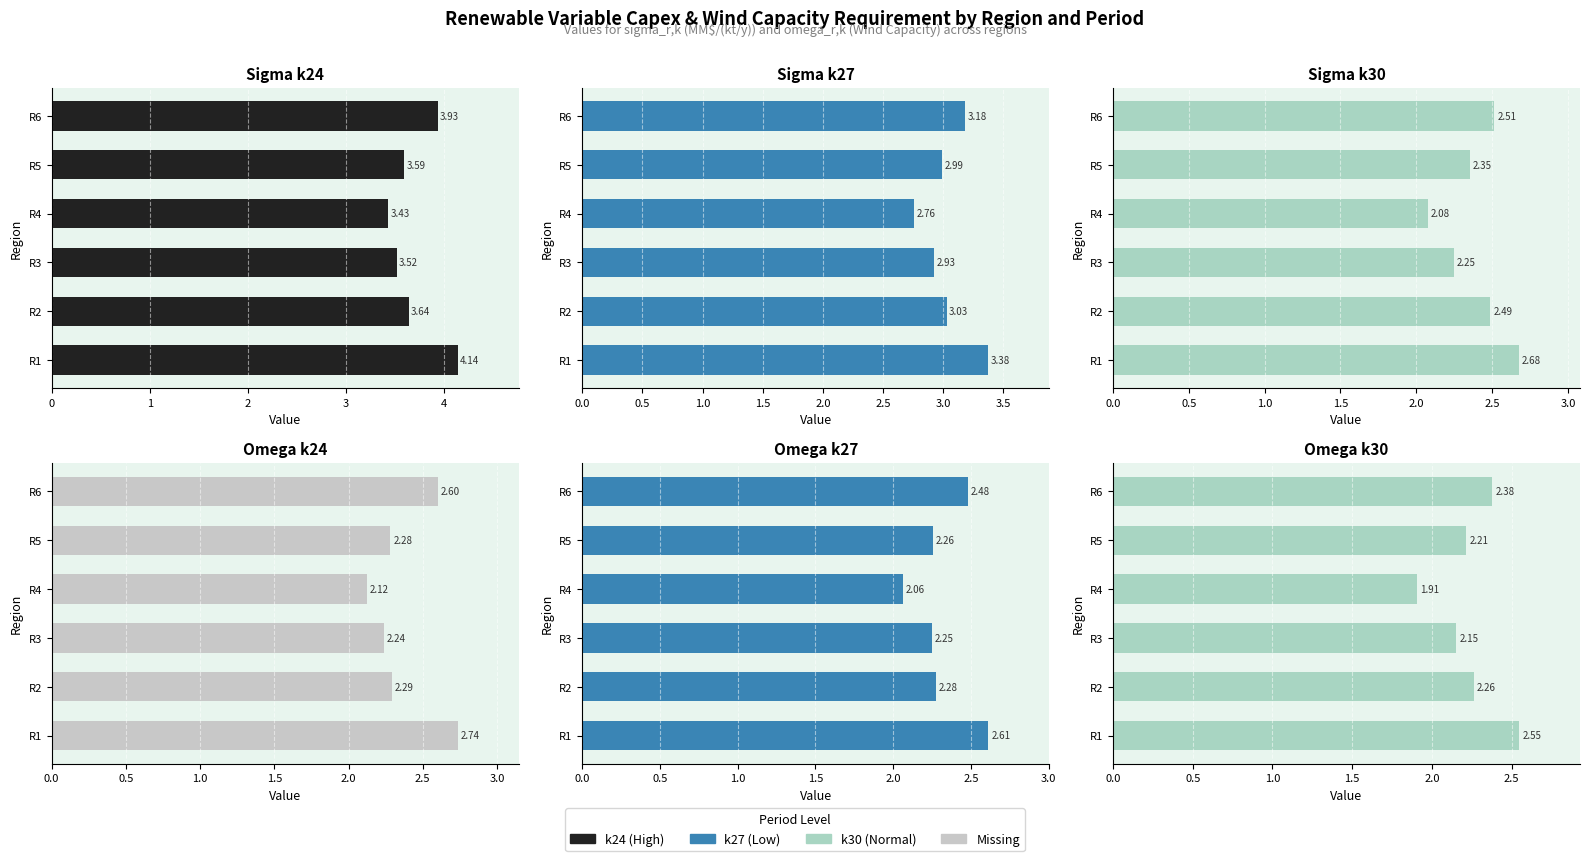

What is the value of the Sigma k30 bar at the 2nd from the left?

2.5